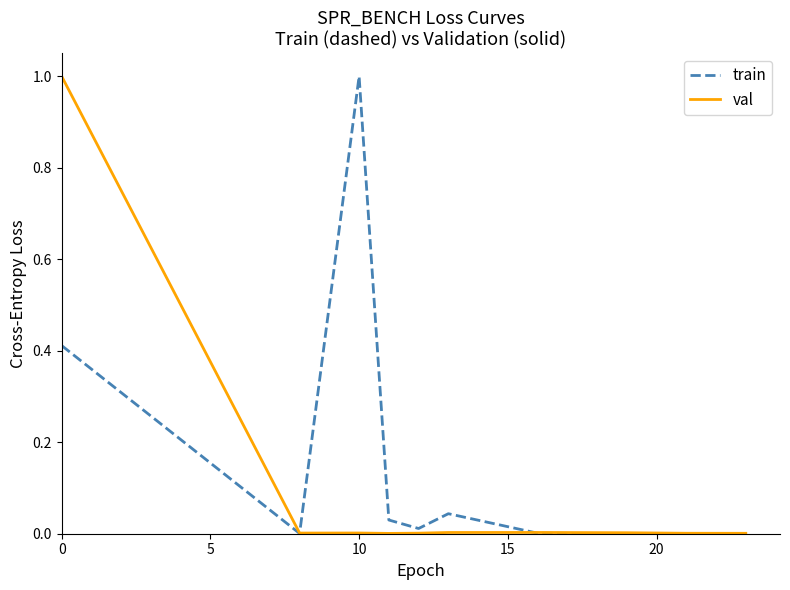

Which series has the largest total across all categories?

train